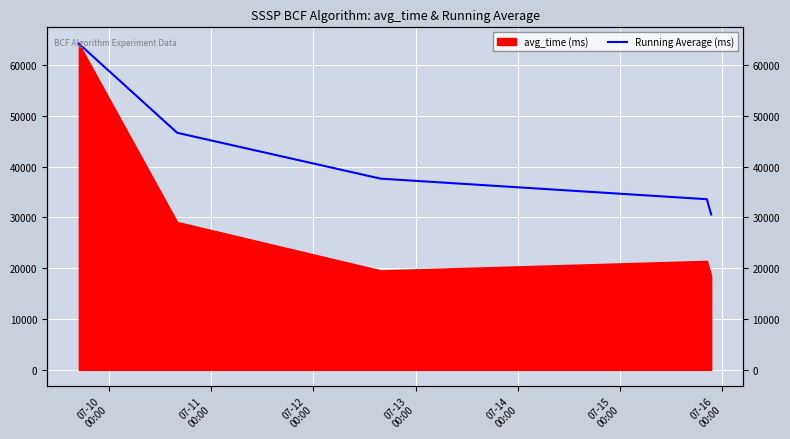

What is the label of the 1st point from the left?

07-10
00:00